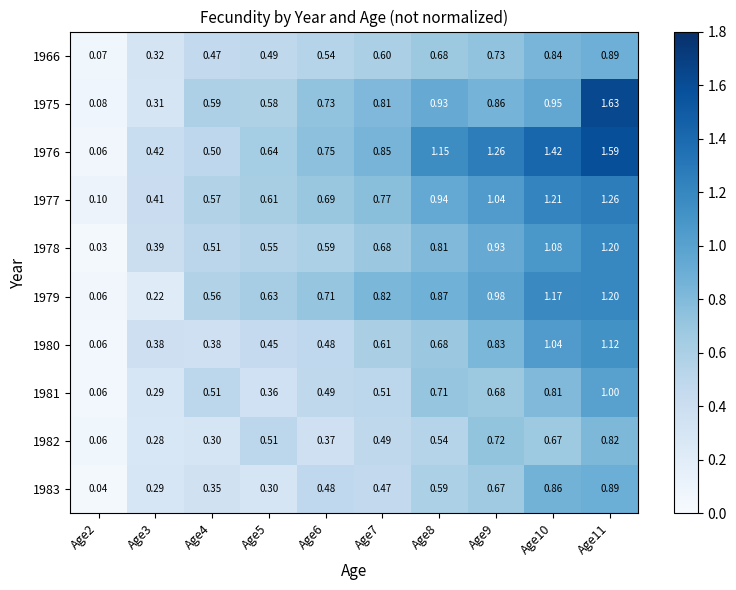

What is the total value across all series at Age4?

4.7